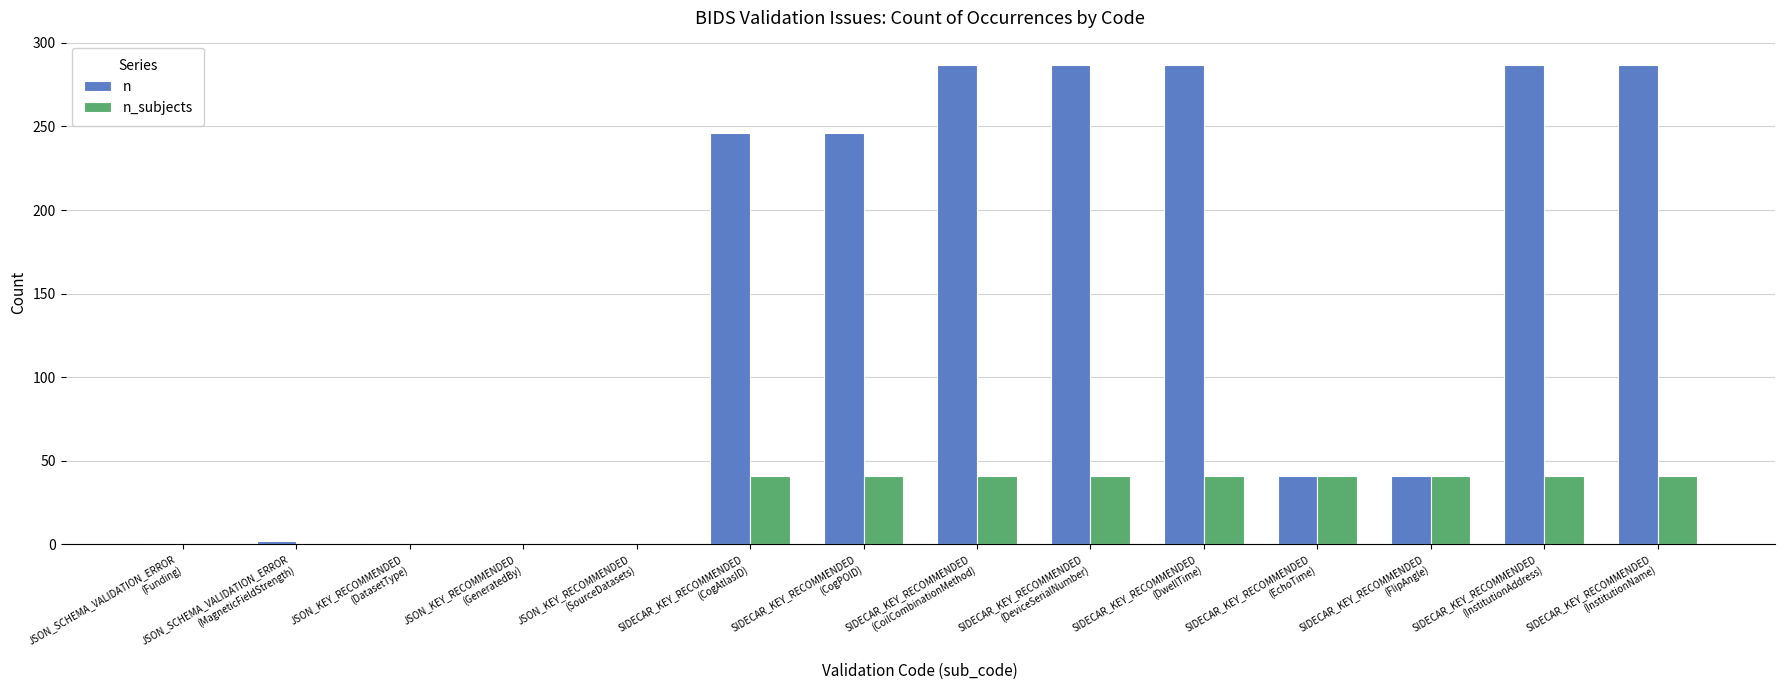

What is the maximum value shown in the chart?

287